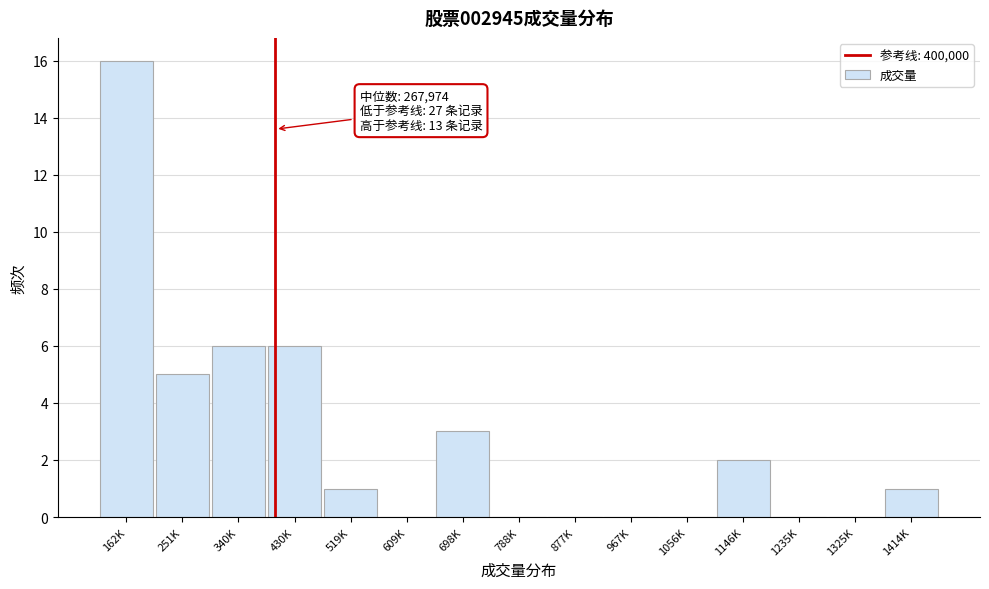

Reading left to right, transcribe all the data shown in this chart.

162K=16	251K=5	340K=6	430K=6	519K=1	609K=0	698K=3	788K=0	877K=0	967K=0	1056K=0	1146K=2	1235K=0	1325K=0	1414K=1